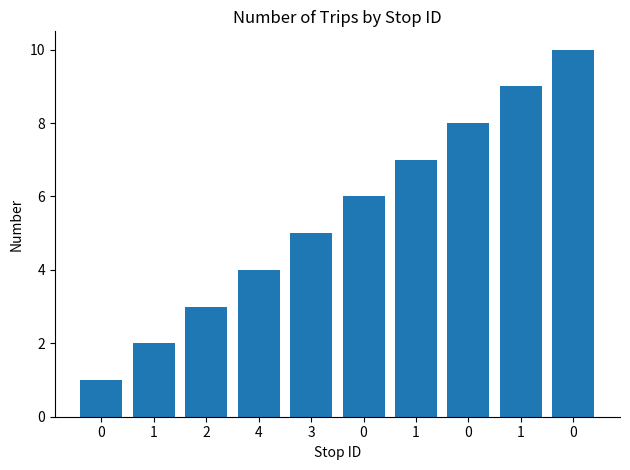

Count the number of categories in the chart.

10